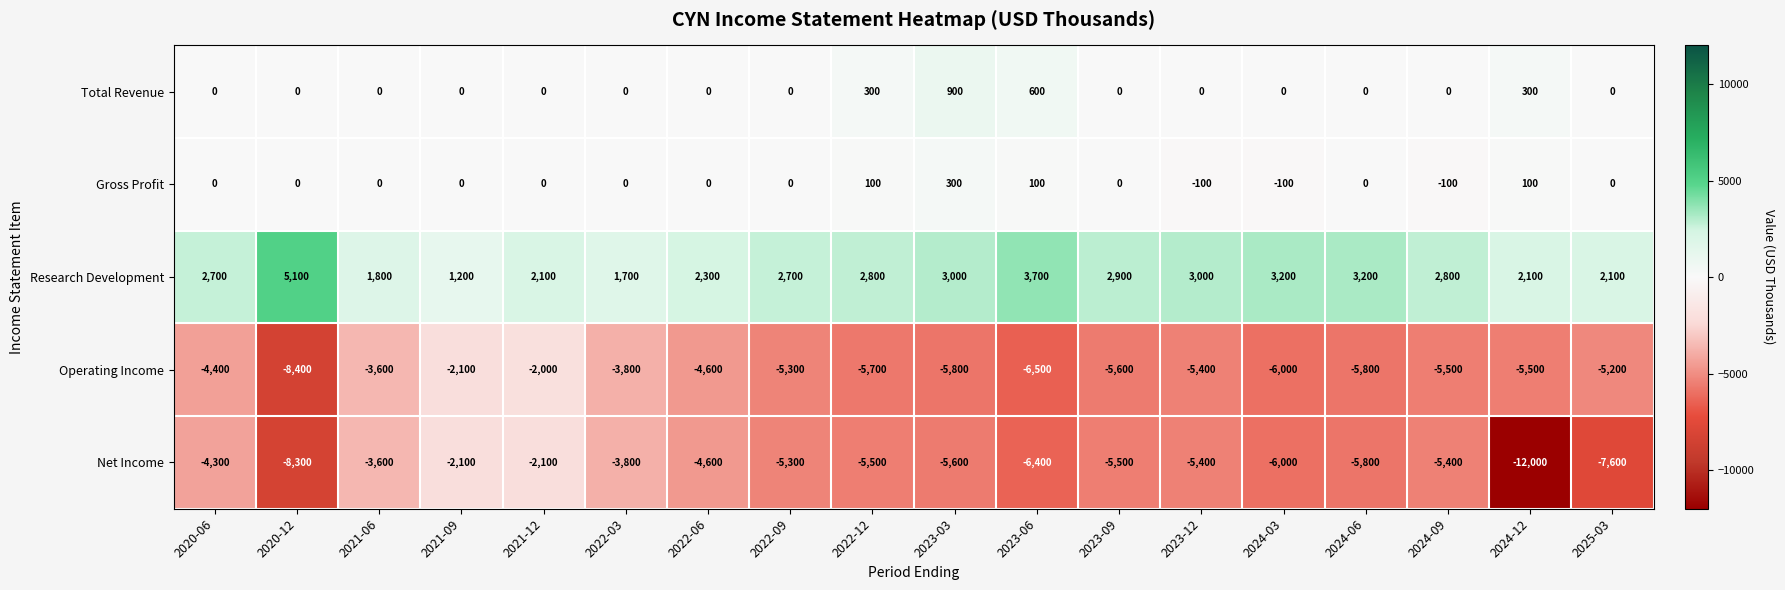

Which series has the widest spread of values?

Net Income